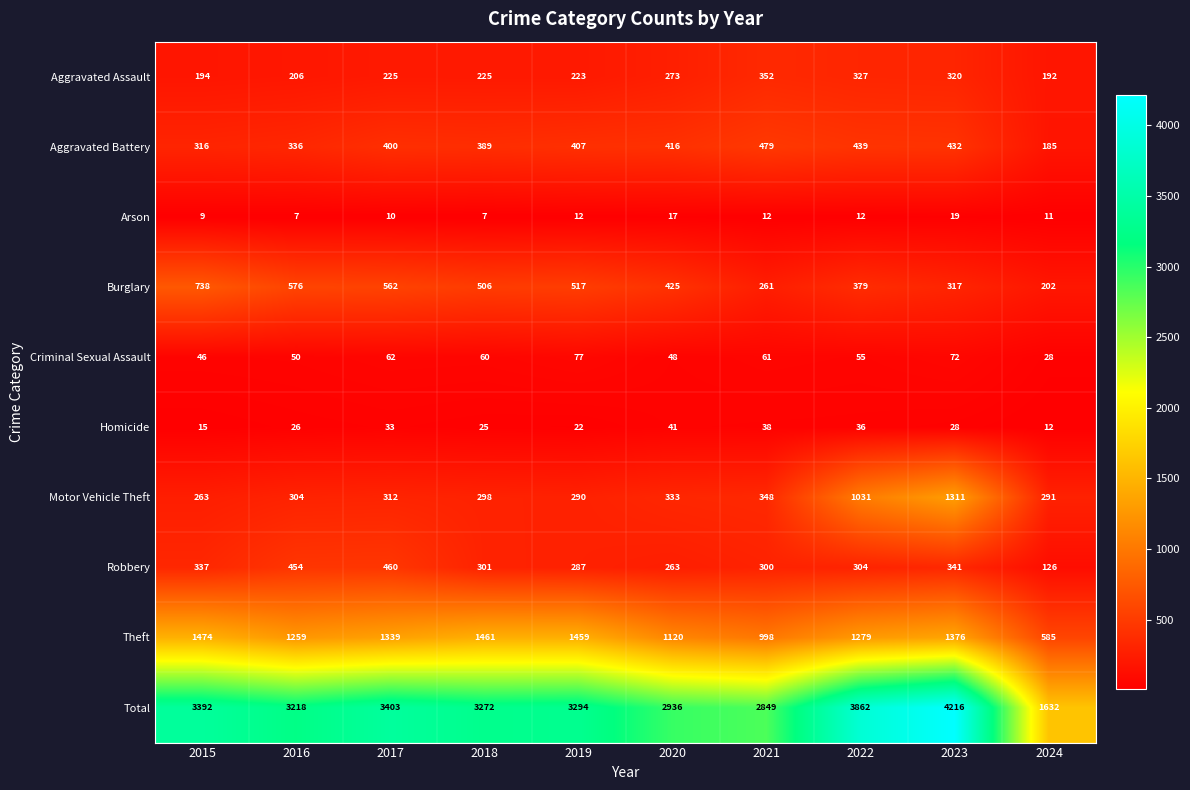

The Robbery series shows 126 at 2023. True or false?

False